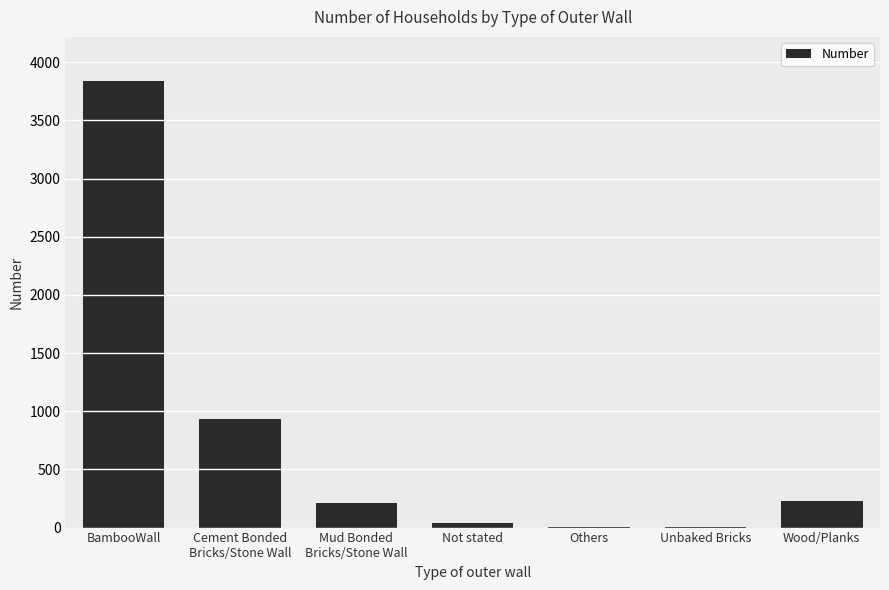

What is the sum of all values?

5257